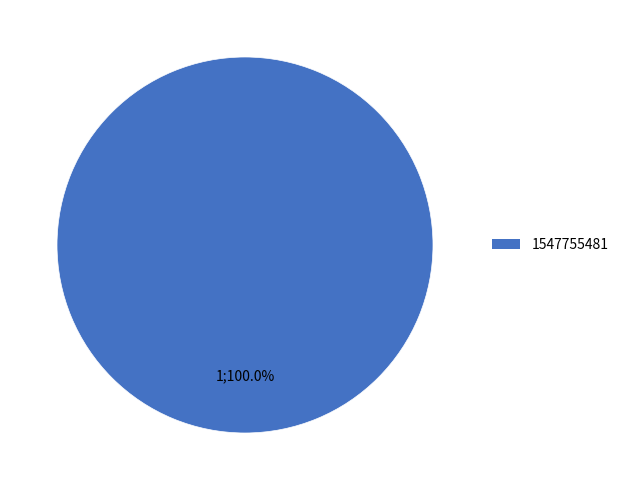

Is there a majority slice in this chart?

Yes